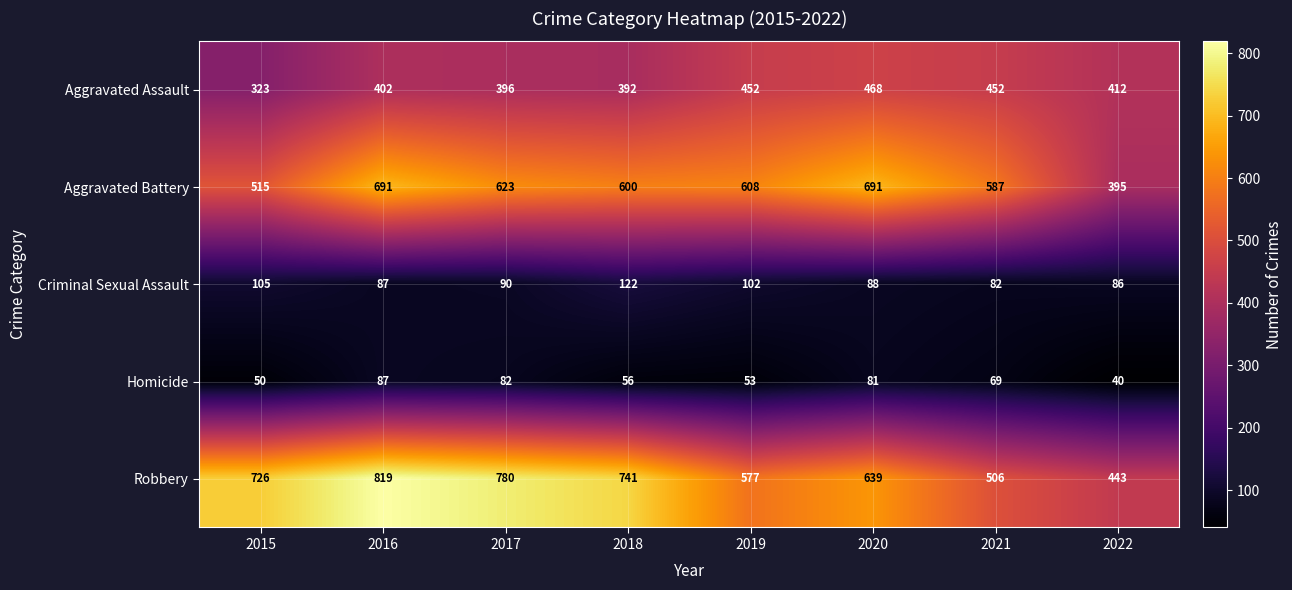

At which category does the chart reach its peak across all series?

2016